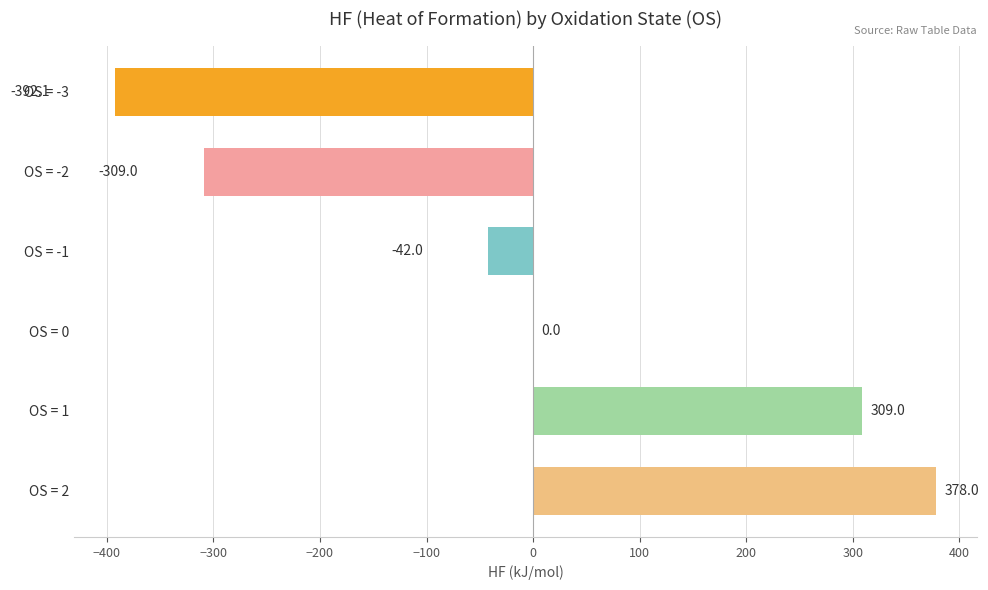

Count the number of categories in the chart.

6